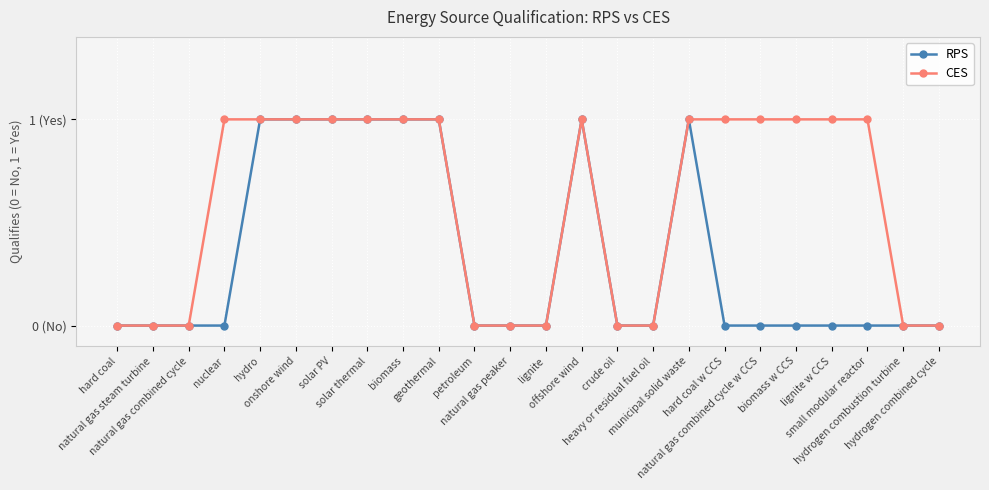

Reading left to right, what are all the values shown in this chart?

RPS: hard coal=0	natural gas steam turbine=0	natural gas combined cycle=0	nuclear=0	hydro=1	onshore wind=1	solar PV=1	solar thermal=1	biomass=1	geothermal=1	petroleum=0	natural gas peaker=0	lignite=0	offshore wind=1	crude oil=0	heavy or residual fuel oil=0	municipal solid waste=1	hard coal w CCS=0	natural gas combined cycle w CCS=0	biomass w CCS=0	lignite w CCS=0	small modular reactor=0	hydrogen combustion turbine=0	hydrogen combined cycle=0
CES: hard coal=0	natural gas steam turbine=0	natural gas combined cycle=0	nuclear=1	hydro=1	onshore wind=1	solar PV=1	solar thermal=1	biomass=1	geothermal=1	petroleum=0	natural gas peaker=0	lignite=0	offshore wind=1	crude oil=0	heavy or residual fuel oil=0	municipal solid waste=1	hard coal w CCS=1	natural gas combined cycle w CCS=1	biomass w CCS=1	lignite w CCS=1	small modular reactor=1	hydrogen combustion turbine=0	hydrogen combined cycle=0